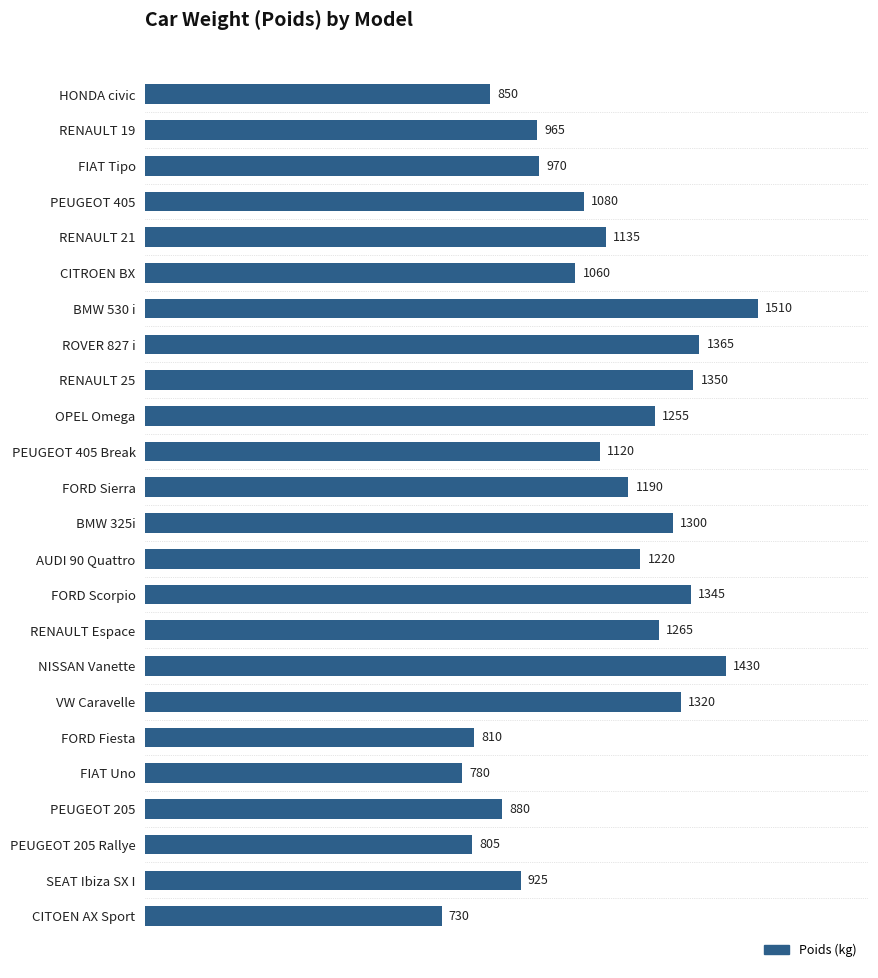

What is the label of the 11th bar from the bottom?

AUDI 90 Quattro